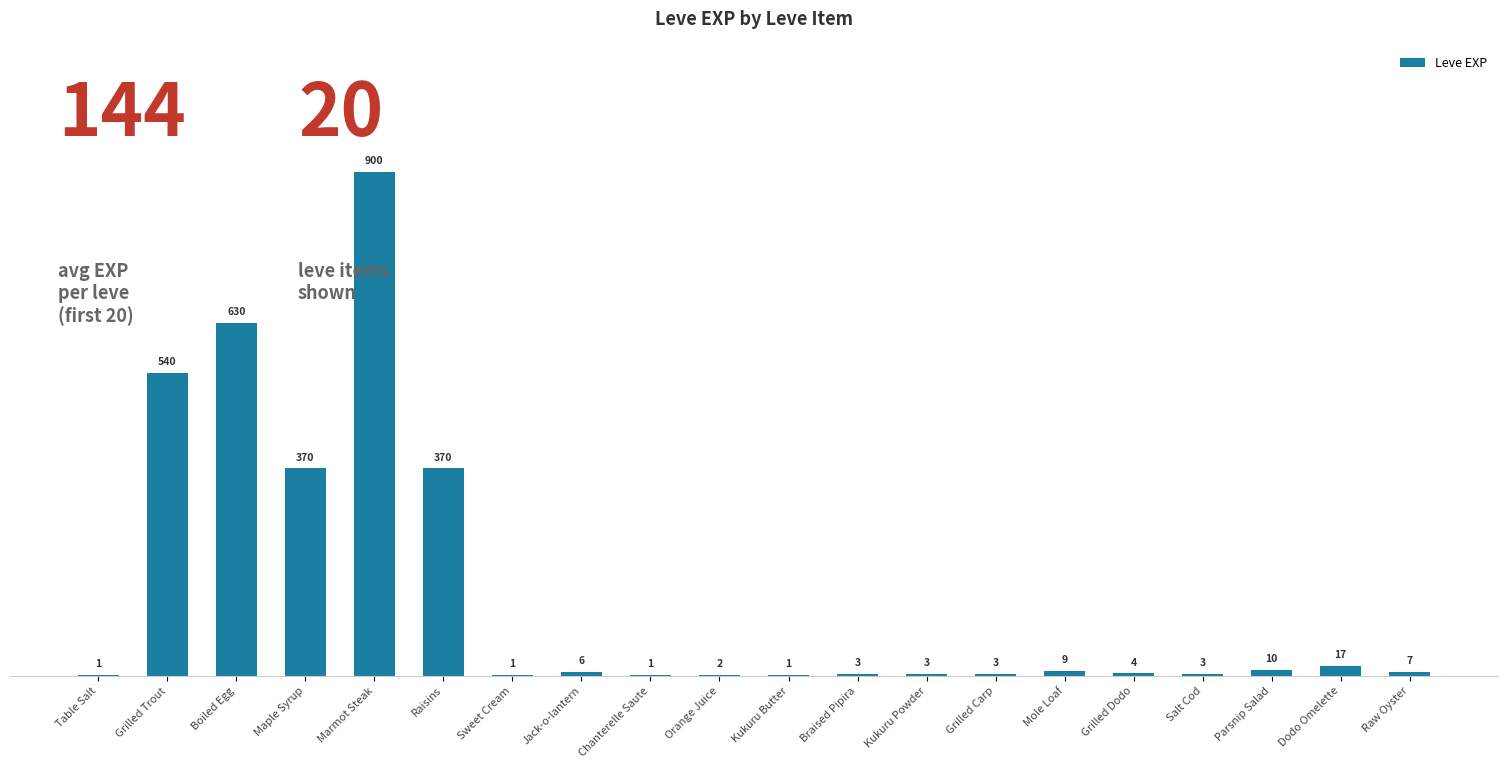

The value at Marmot Steak is 1398. True or false?

False